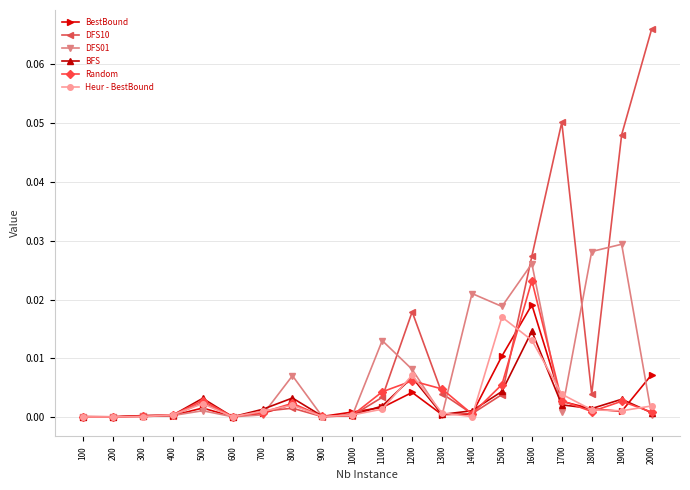

Is the value of DFS10 at 1100 greater than the value of BestBound at 700?

Yes